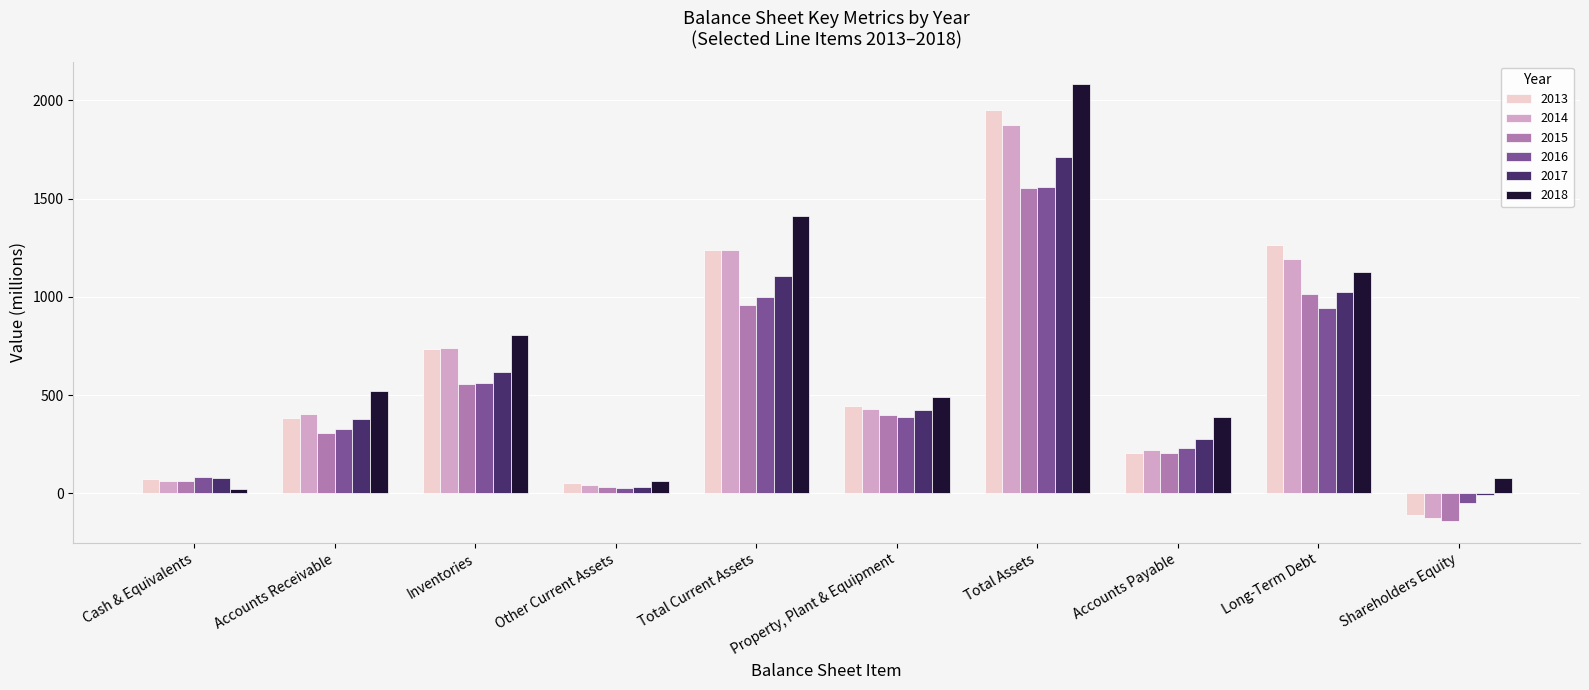

Which series changed the most between Inventories and Total Assets?

2018